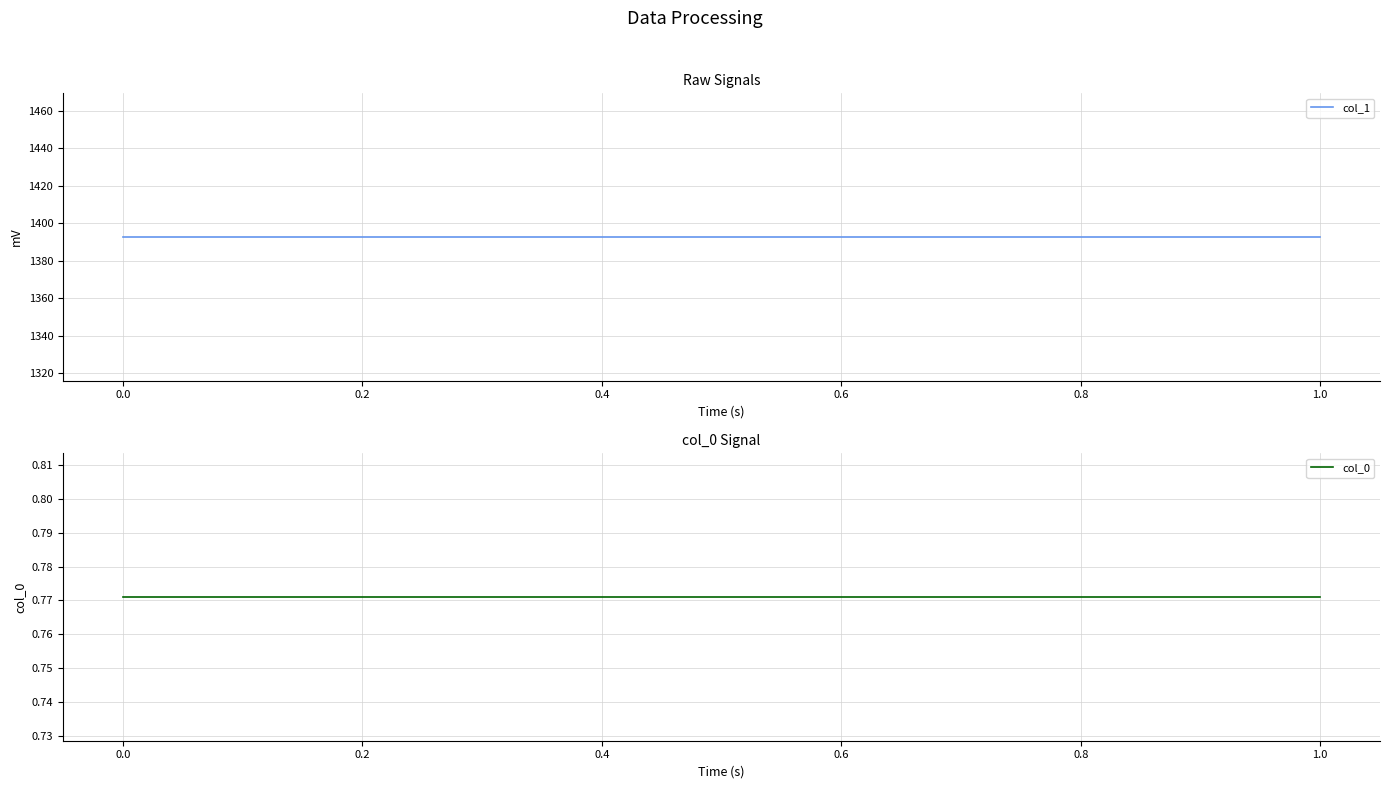

The value of col_1 at 1.0 is 1392.7. True or false?

True